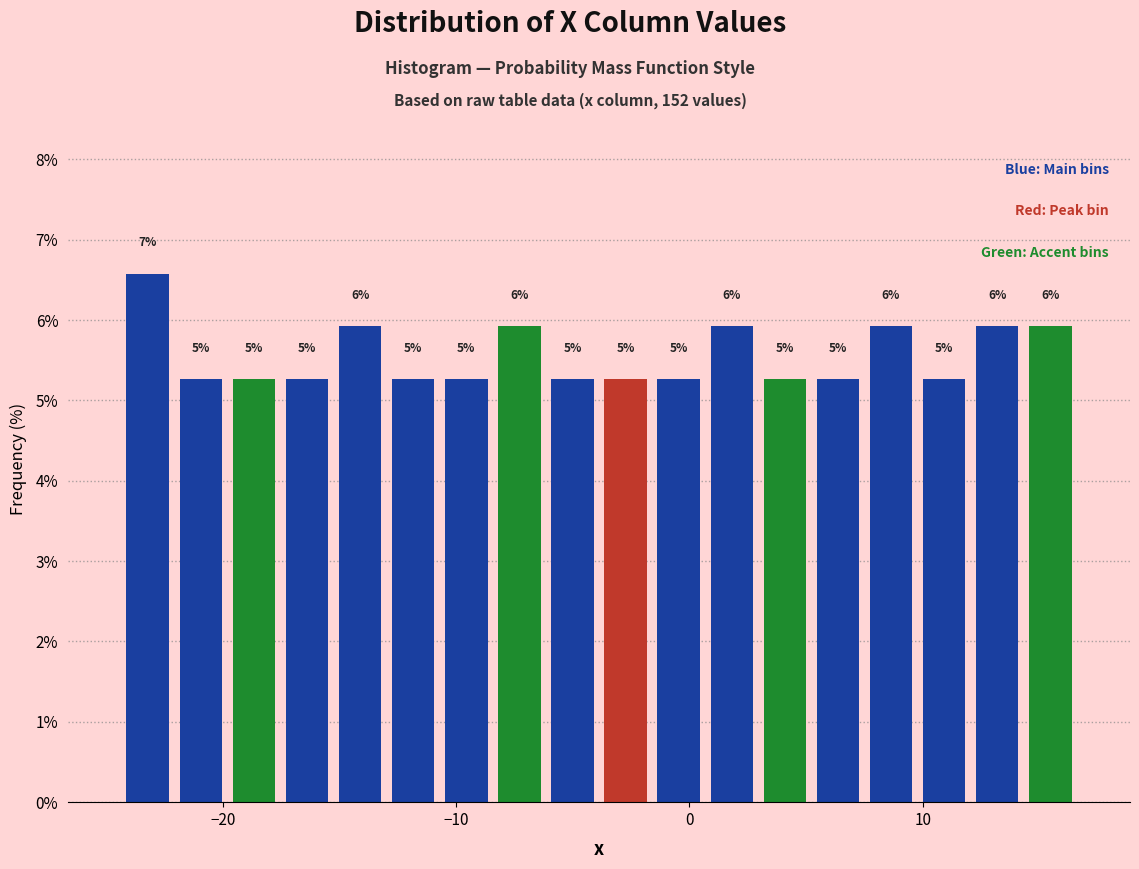

Around what value on the x-axis is the tallest bar? Give the approximate position of its centre, as read against the axis.

-23